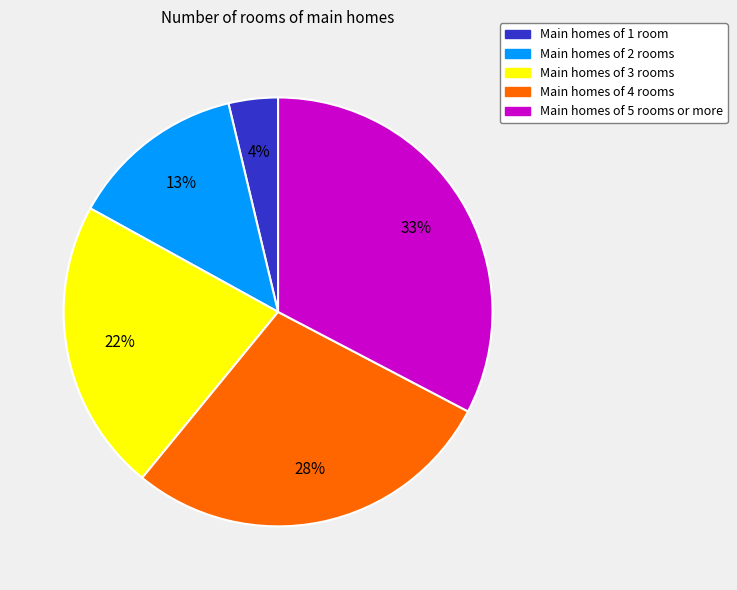

The Main homes of 2 rooms slice represents 13% of the pie. True or false?

True